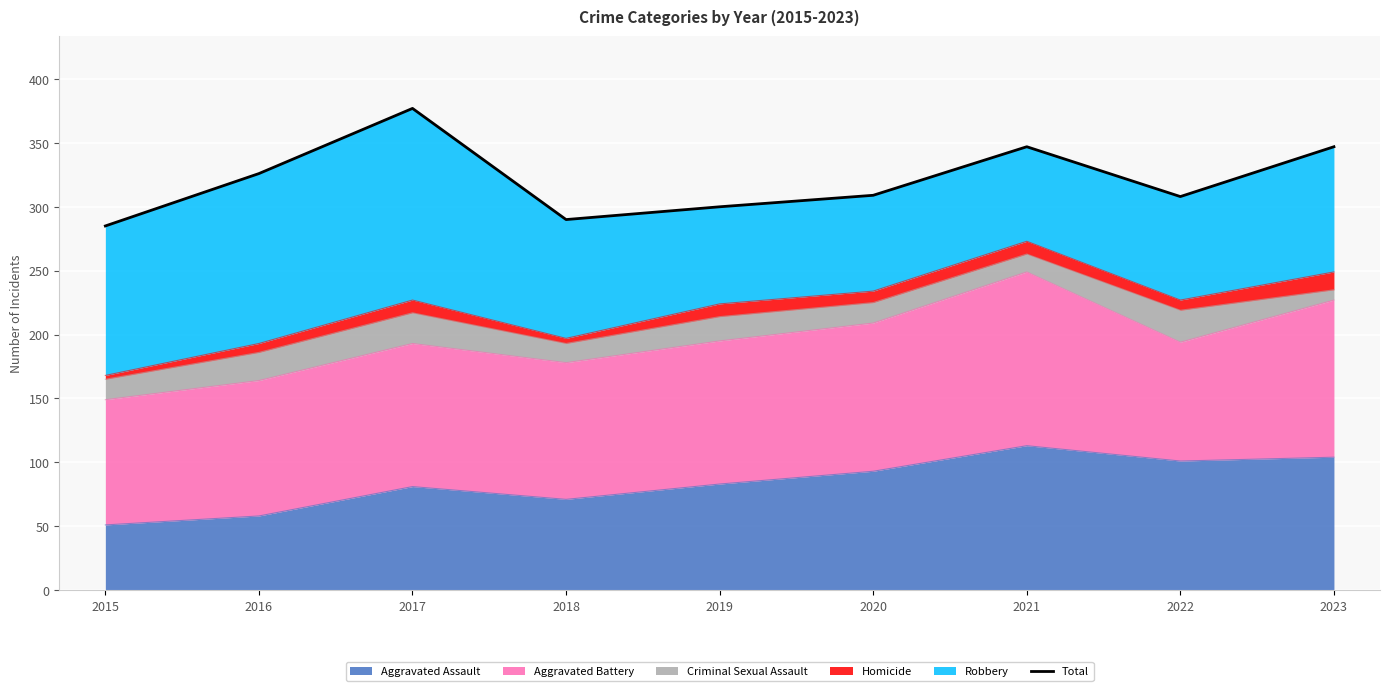

What is the value of the 2nd point from the left?

326